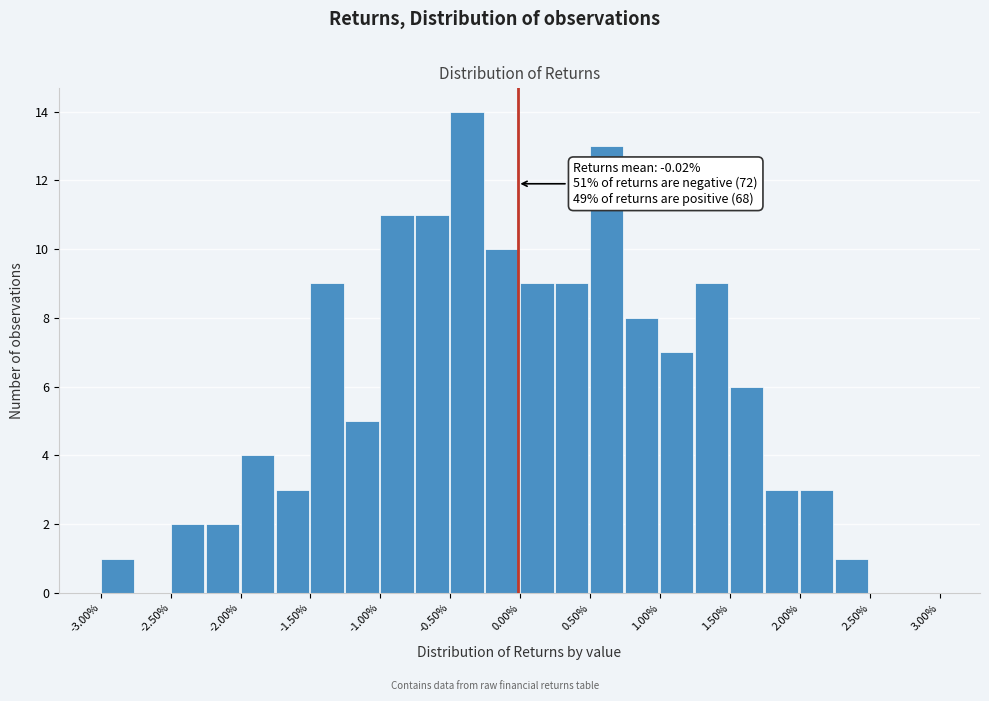

Which range on the x-axis has the tallest bar?

-0.50 to -0.25